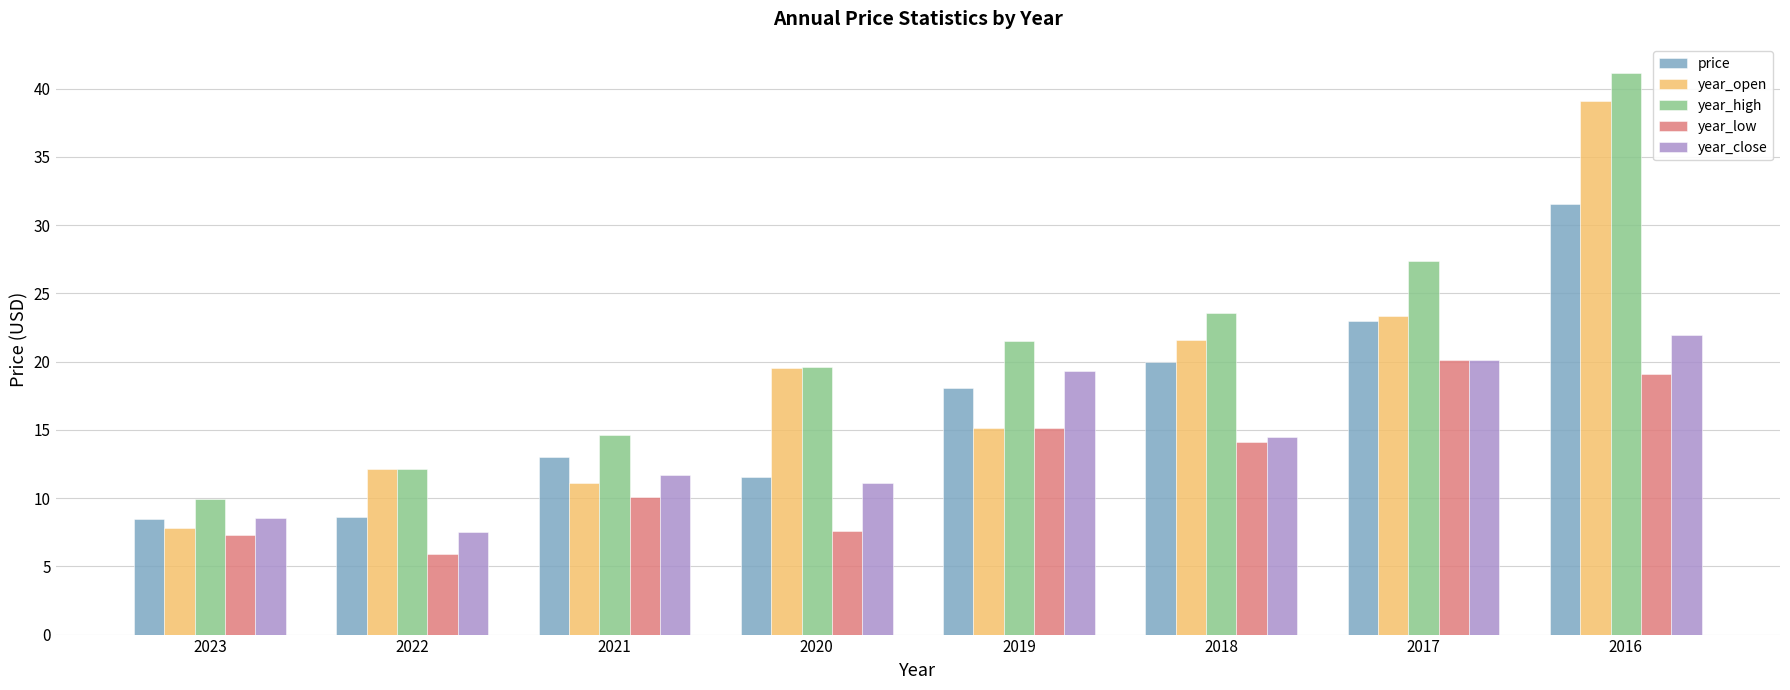

The value of price at 2019 is 8.9. True or false?

False